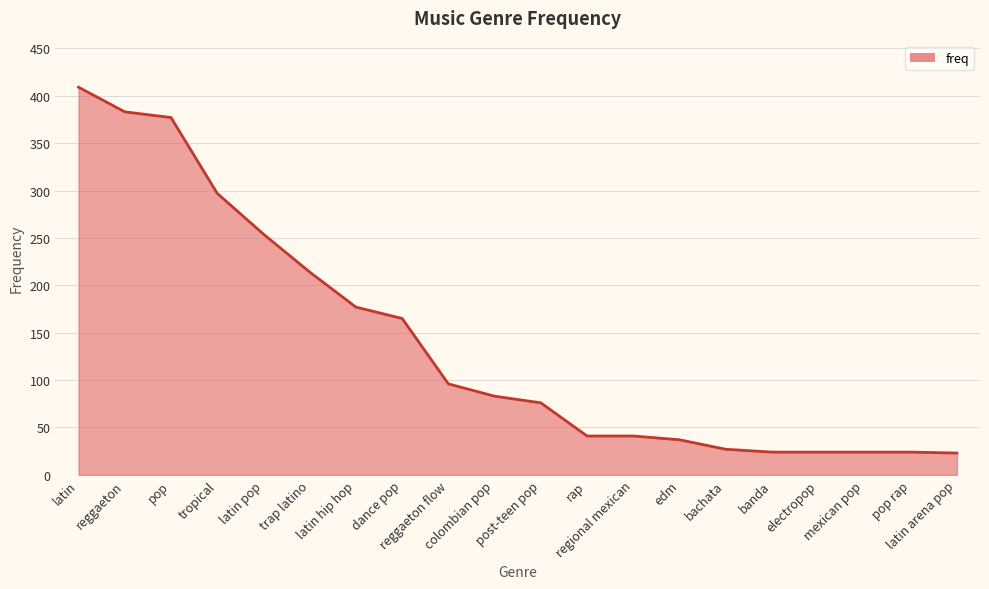

What is the minimum value shown in the chart?

23